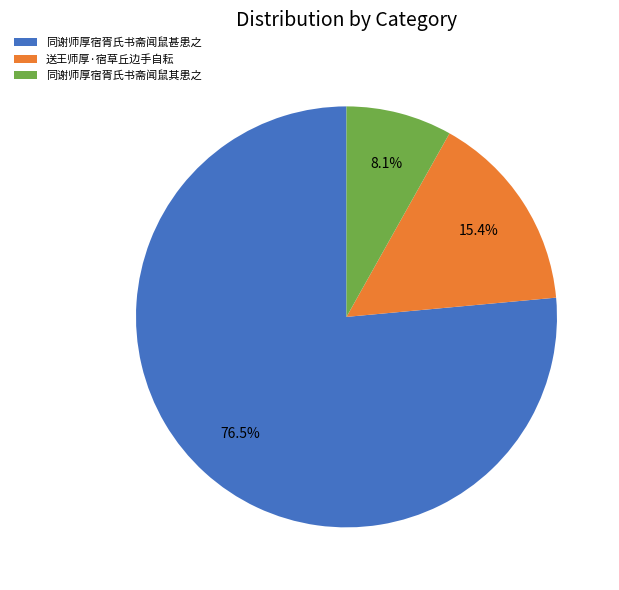

To the nearest percent, what portion does 送王师厚·宿草丘边手自耘 represent?

15%